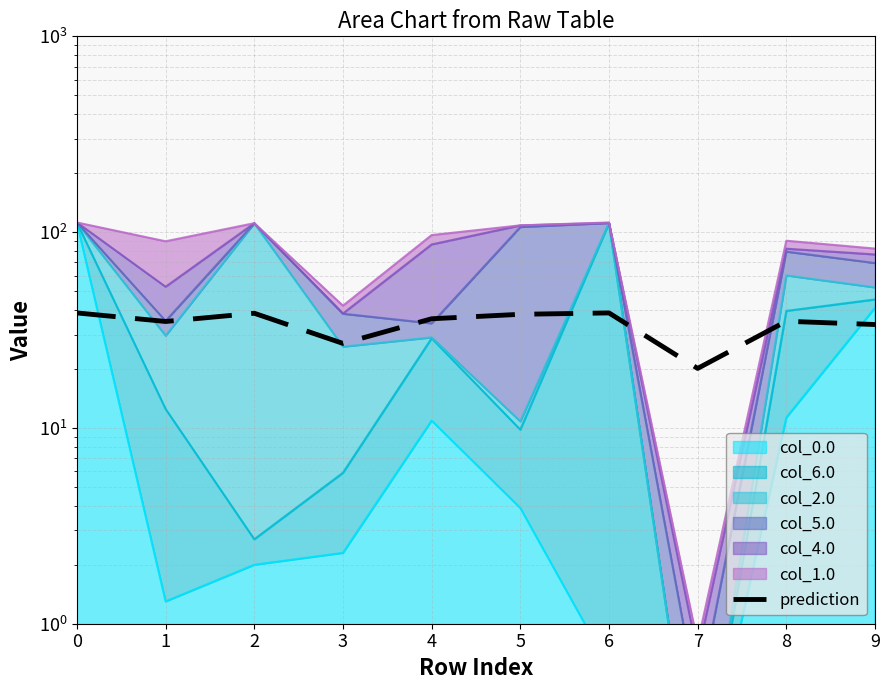

Rank the categories by value from highest to lowest.

0, 6, 2, 5, 4, 8, 1, 9, 3, 7